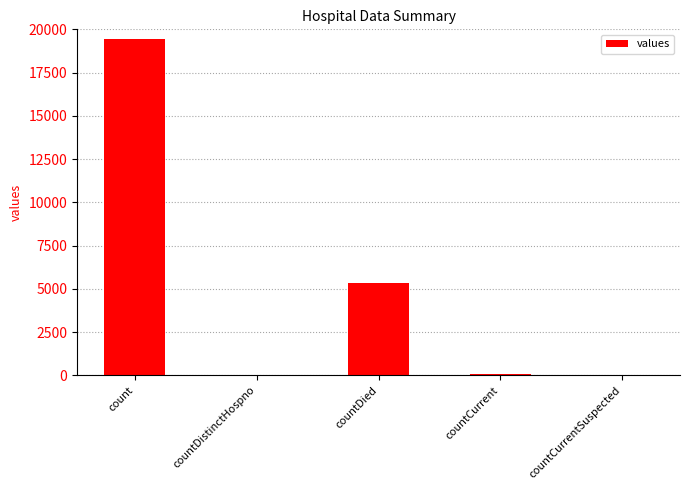

The chart shows a value of 0 at countCurrentSuspected. True or false?

True